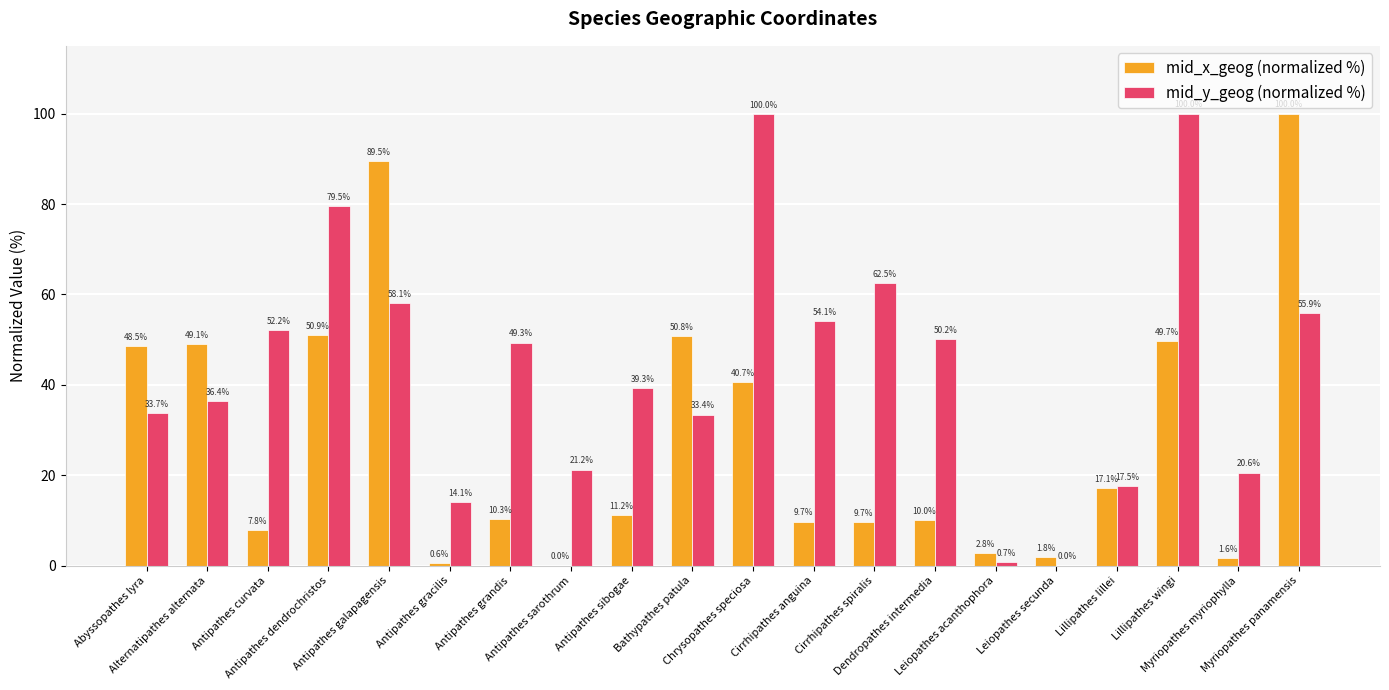

At which category is the sum across all series the highest?

Myriopathes panamensis